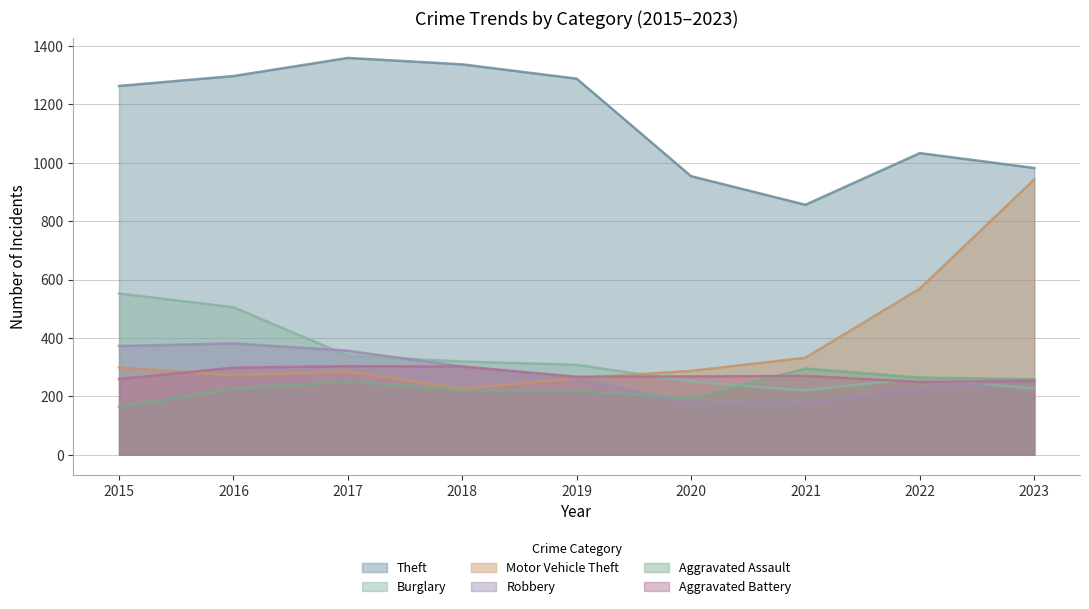

What is the average value of the Aggravated Assault series?

232